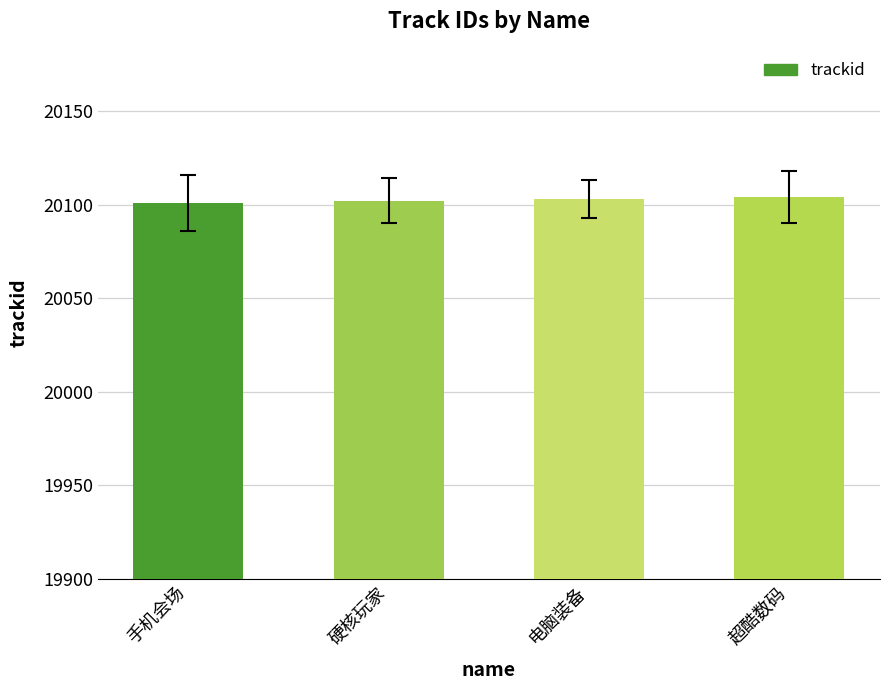

The value at 手机会场 is 20101. True or false?

True